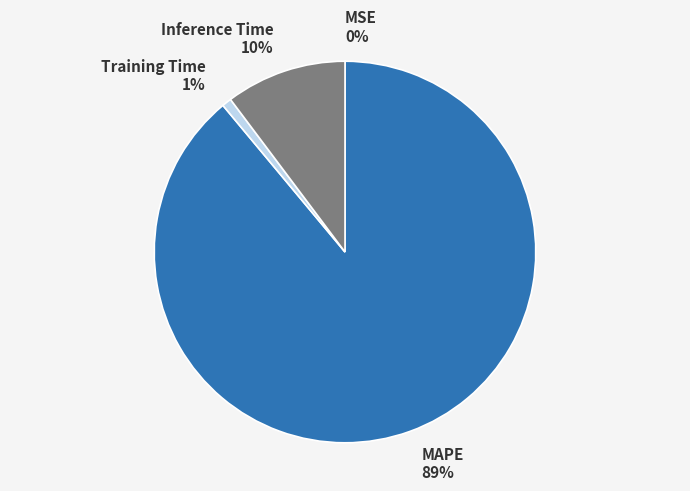

What is the majority slice?

MAPE